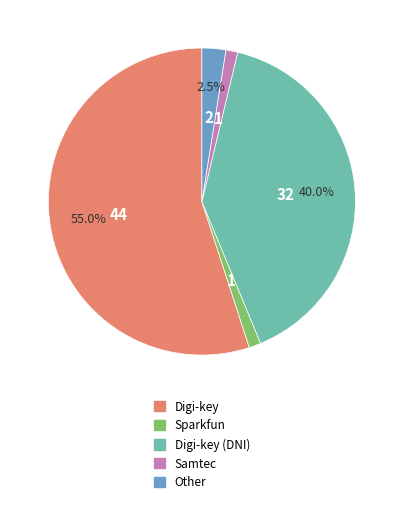

What is the largest slice in the pie chart?

Digi-key